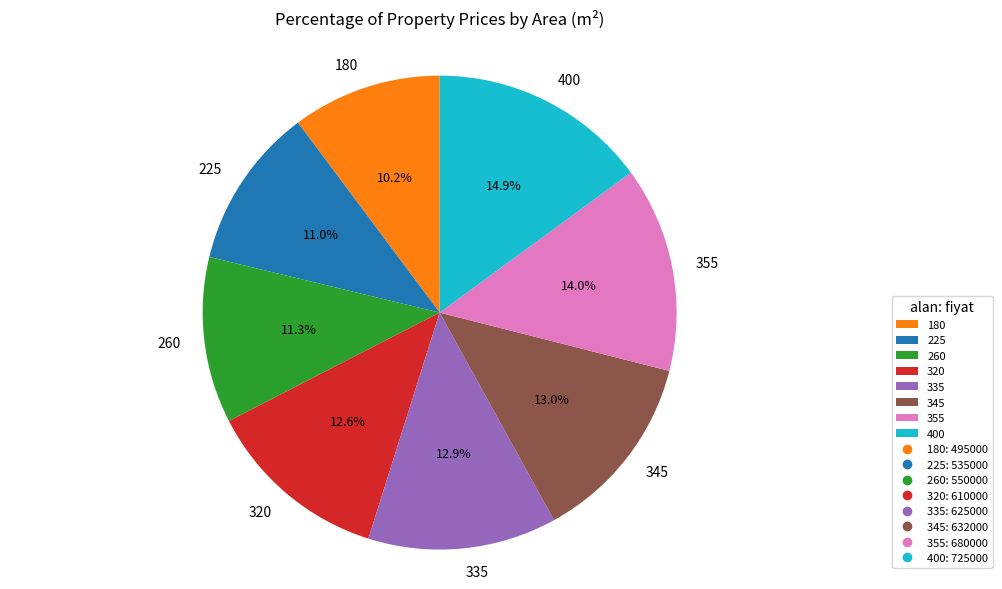

Is it true that 225 is 1% of the pie?

False